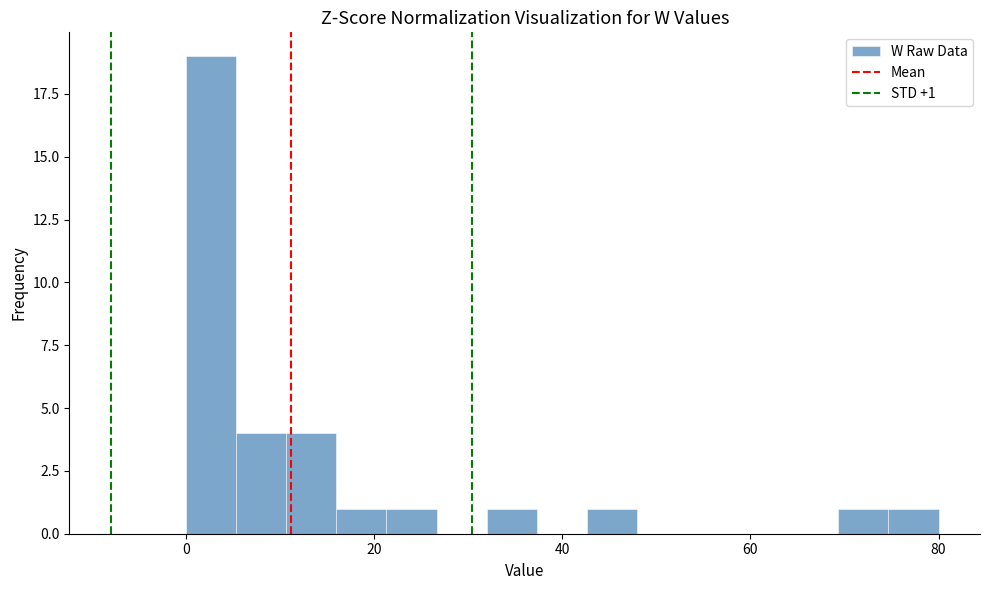

Around what value on the x-axis is the tallest bar? Give the approximate position of its centre, as read against the axis.

2